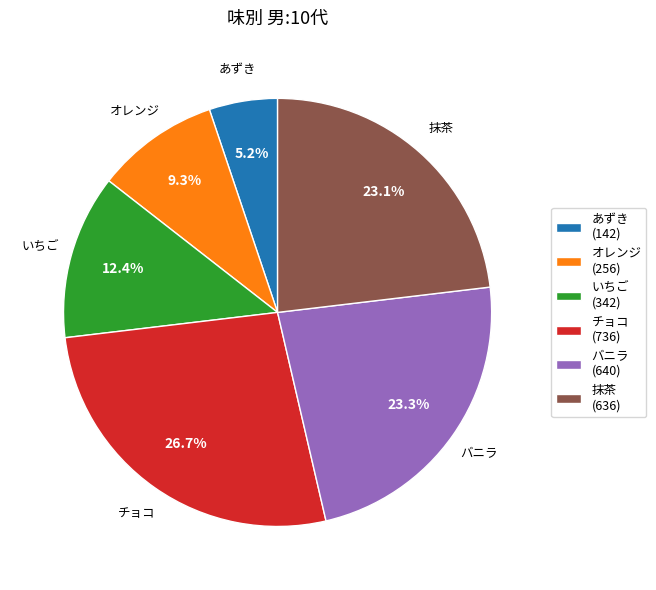

What portion of the pie excludes チョコ (736)?

73.3%